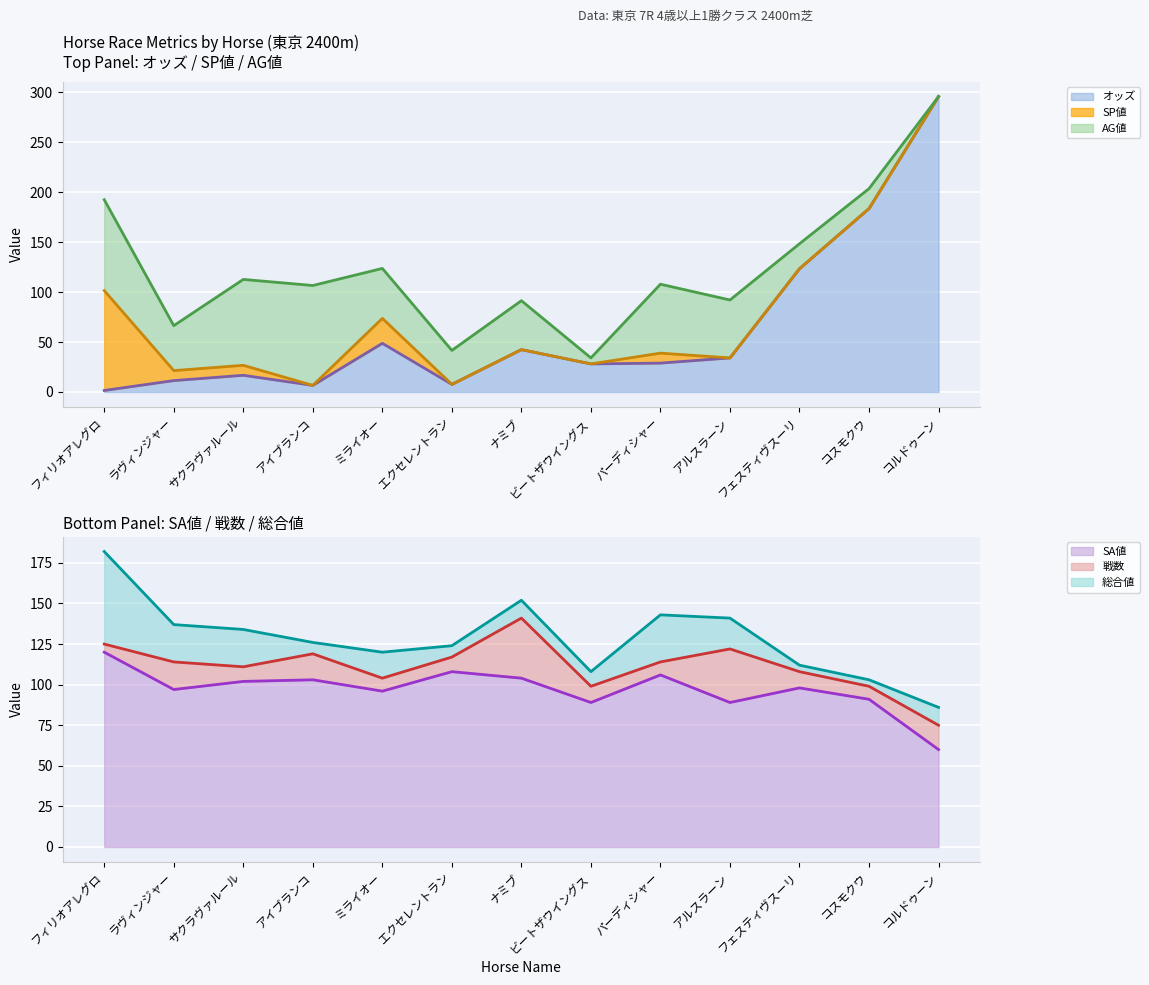

The value of オッズ at フェスティヴスーリ is 123.4. True or false?

True